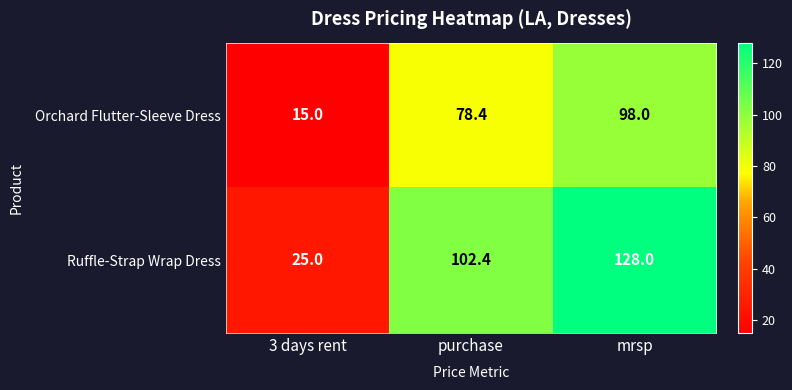

What is the difference between the second highest and minimum values in the Ruffle-Strap Wrap Dress series?

77.4